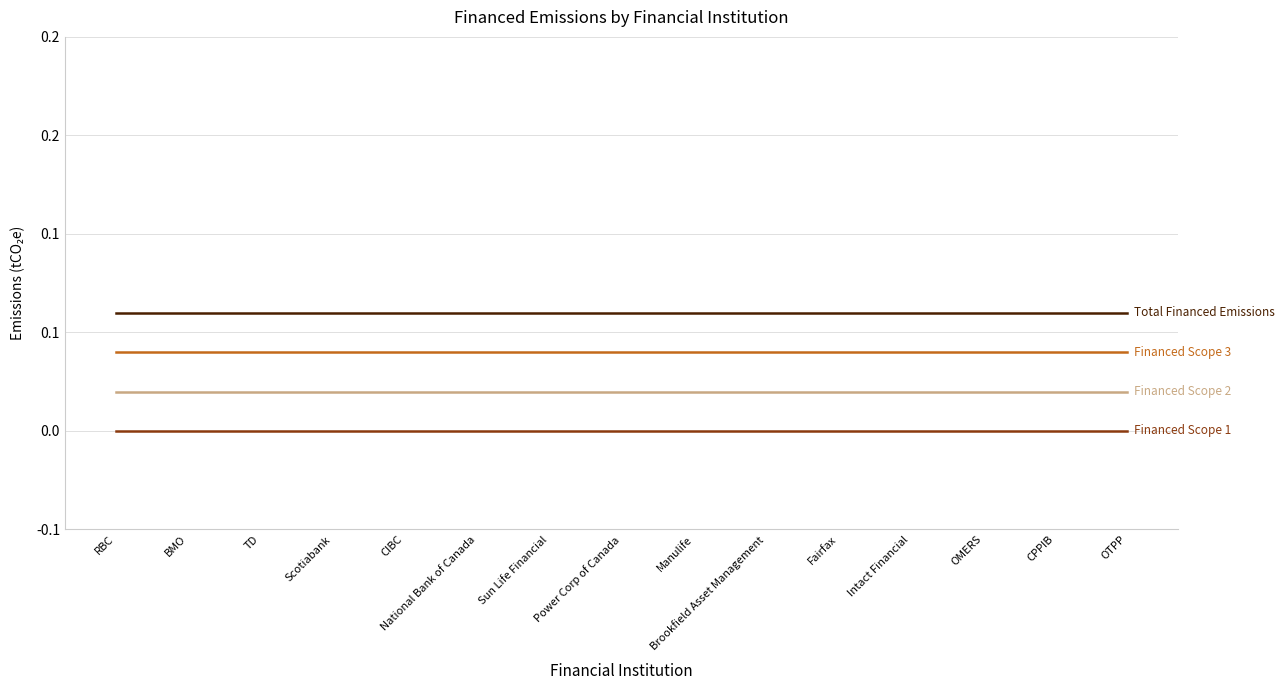

Which has a higher value, Brookfield Asset Management or BMO?

Brookfield Asset Management